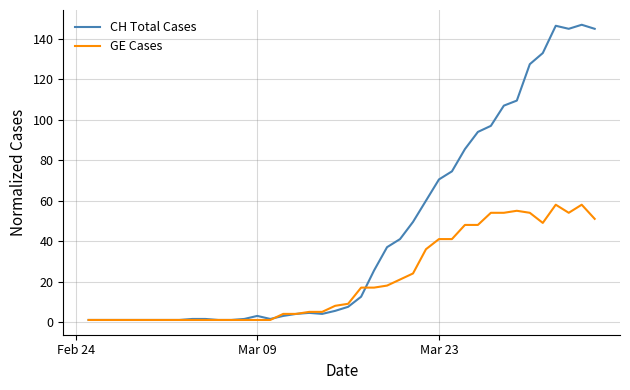

List the series in order of their peak value, lowest first.

GE Cases, CH Total Cases